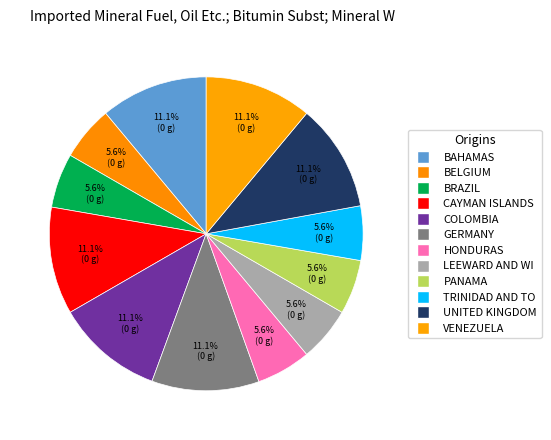

How many segments does this pie chart have?

12